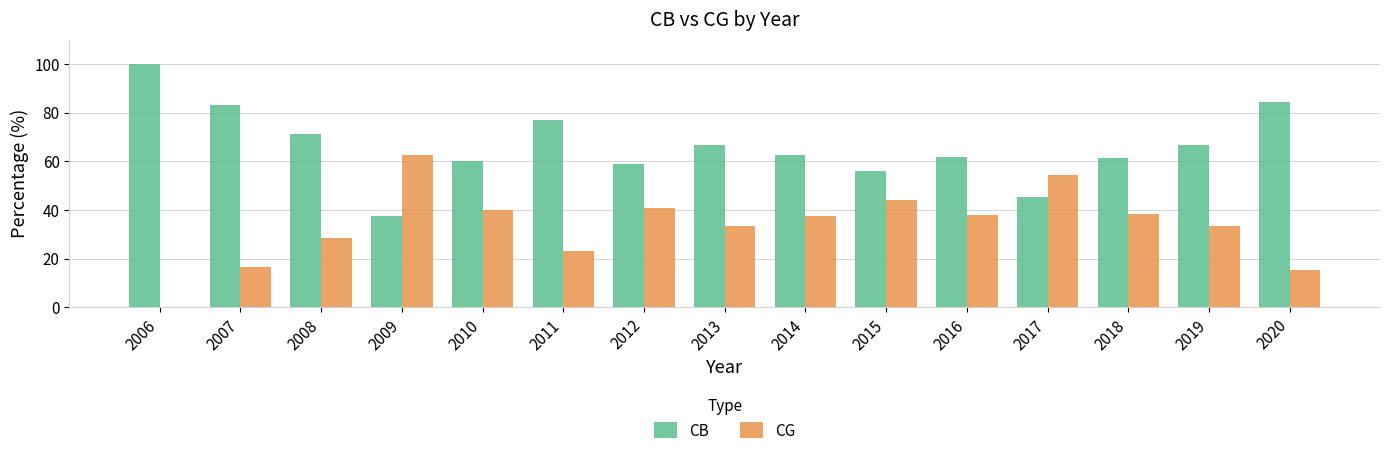

True or false: CB has a value of 84.6 at 2020.

True